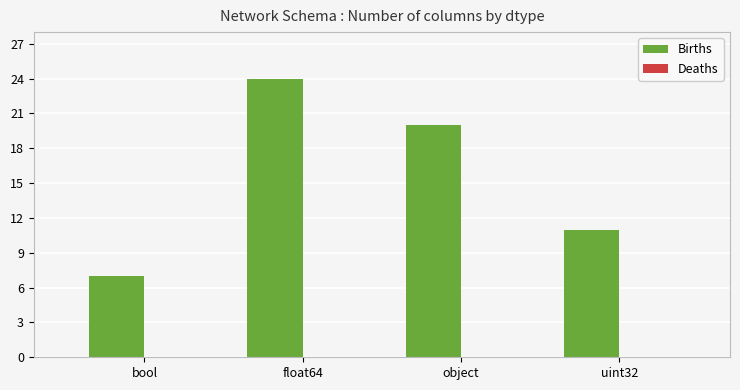

What is the difference between the maximum and minimum values?

17